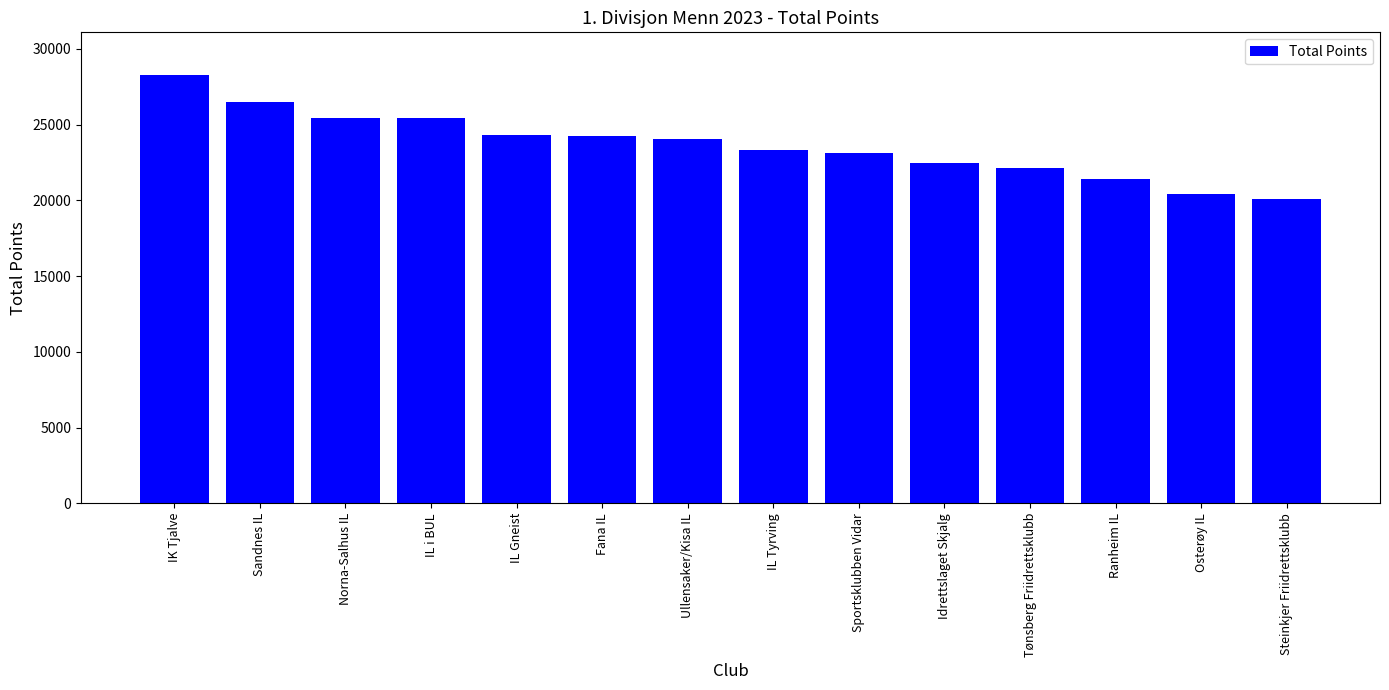

True or false: the data shows 36716 at IL Gneist.

False